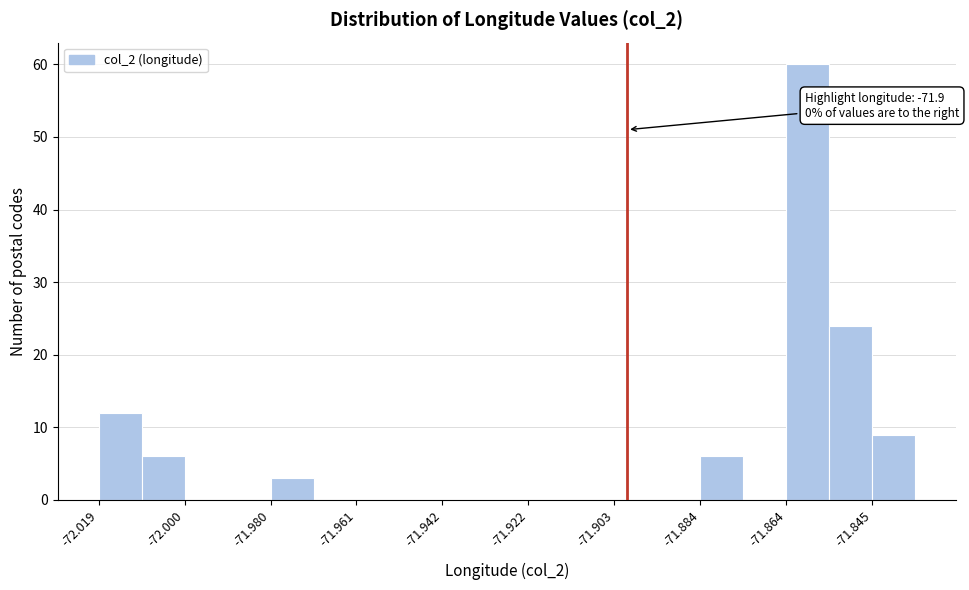

Which range on the x-axis has the tallest bar?

-71.864 to -71.854